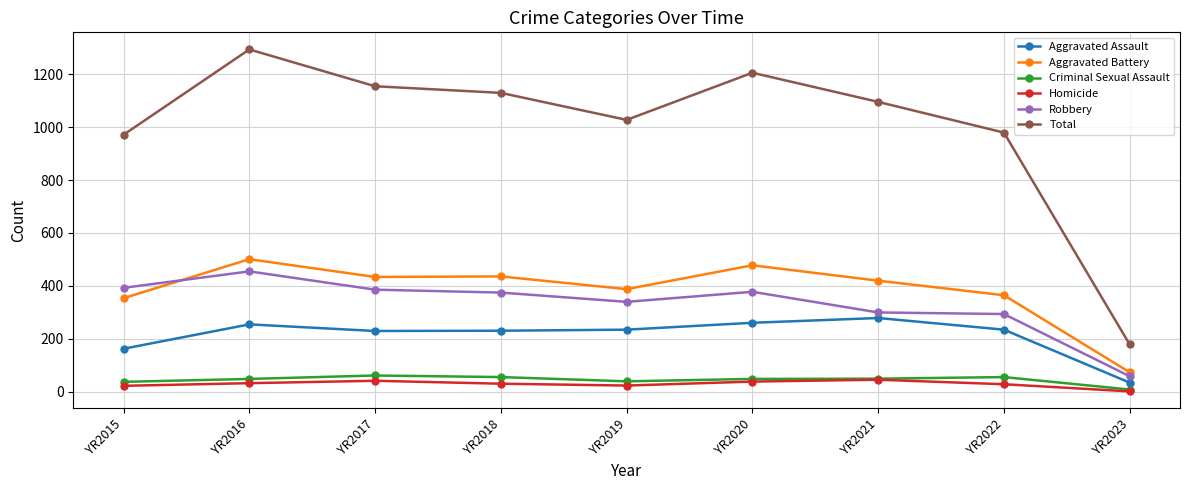

Which series changed the most between YR2018 and YR2022?

Total